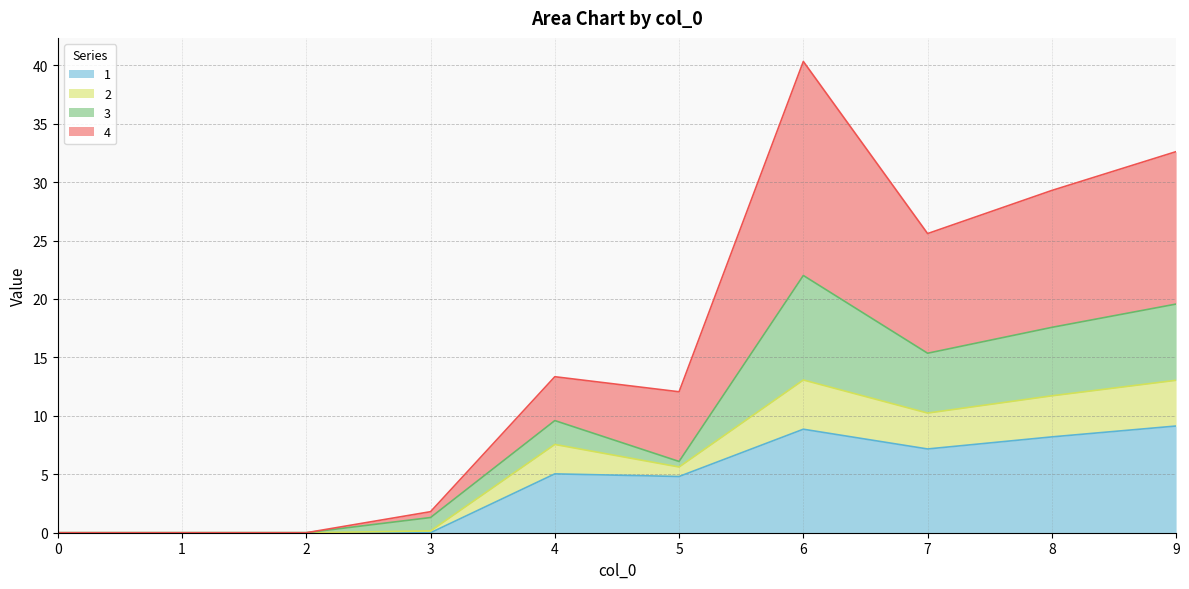

What is the total value across all series at 4?

13.3